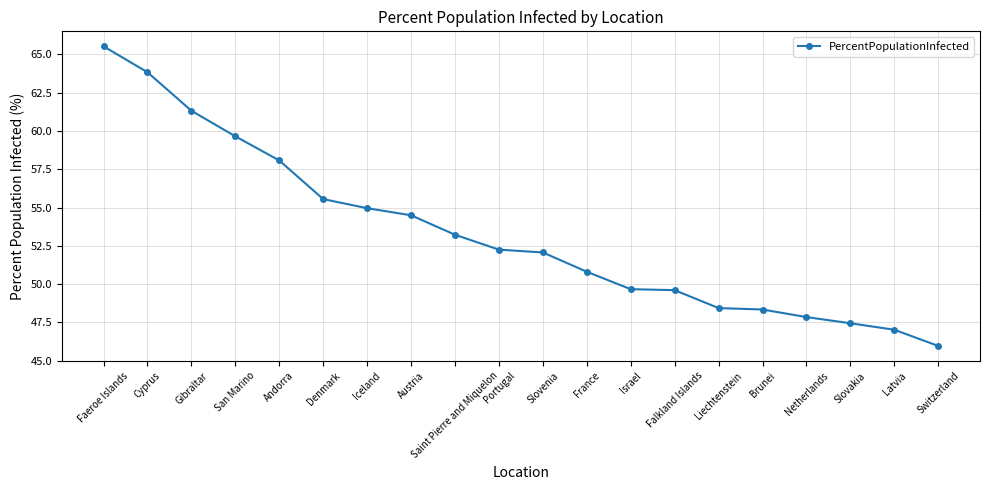

What is the approximate value at France?

50.8